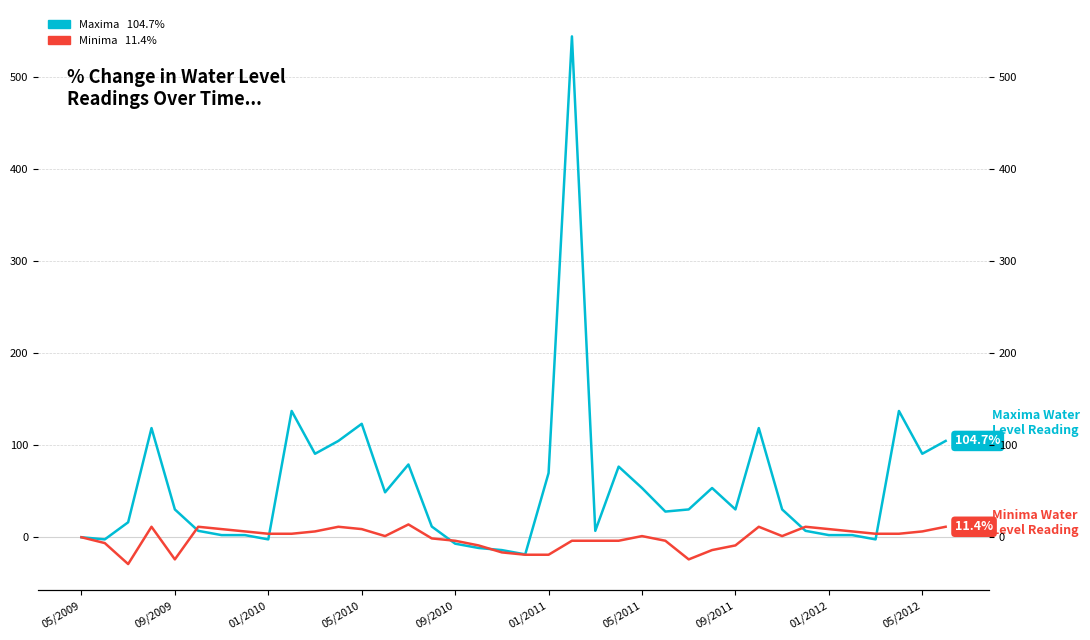

The Maxima series shows 53.5 at 05/2011. True or false?

True